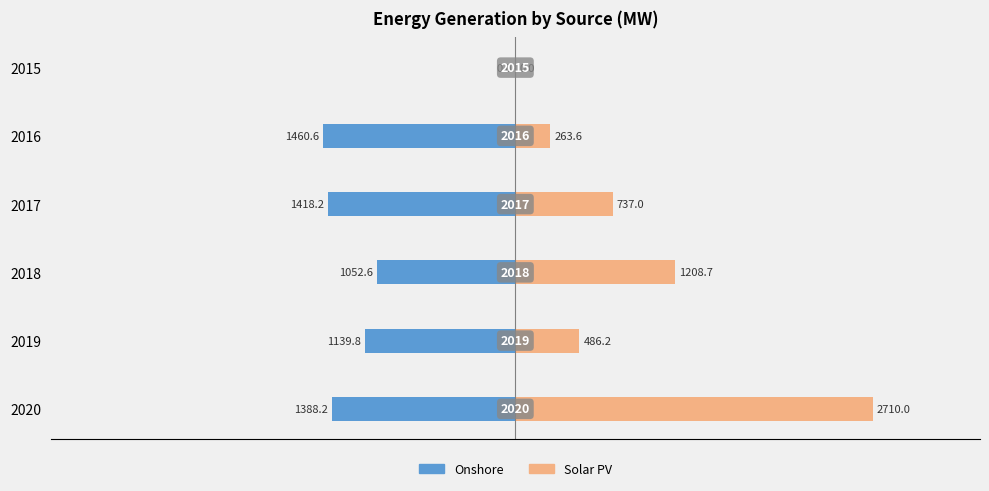

Reading left to right, list all the values displayed in this chart.

Onshore: 0.0	-1460.6	-1418.2	-1052.6	-1139.8	-1388.2
Solar PV: 0.0	263.6	737.0	1208.7	486.2	2710.0